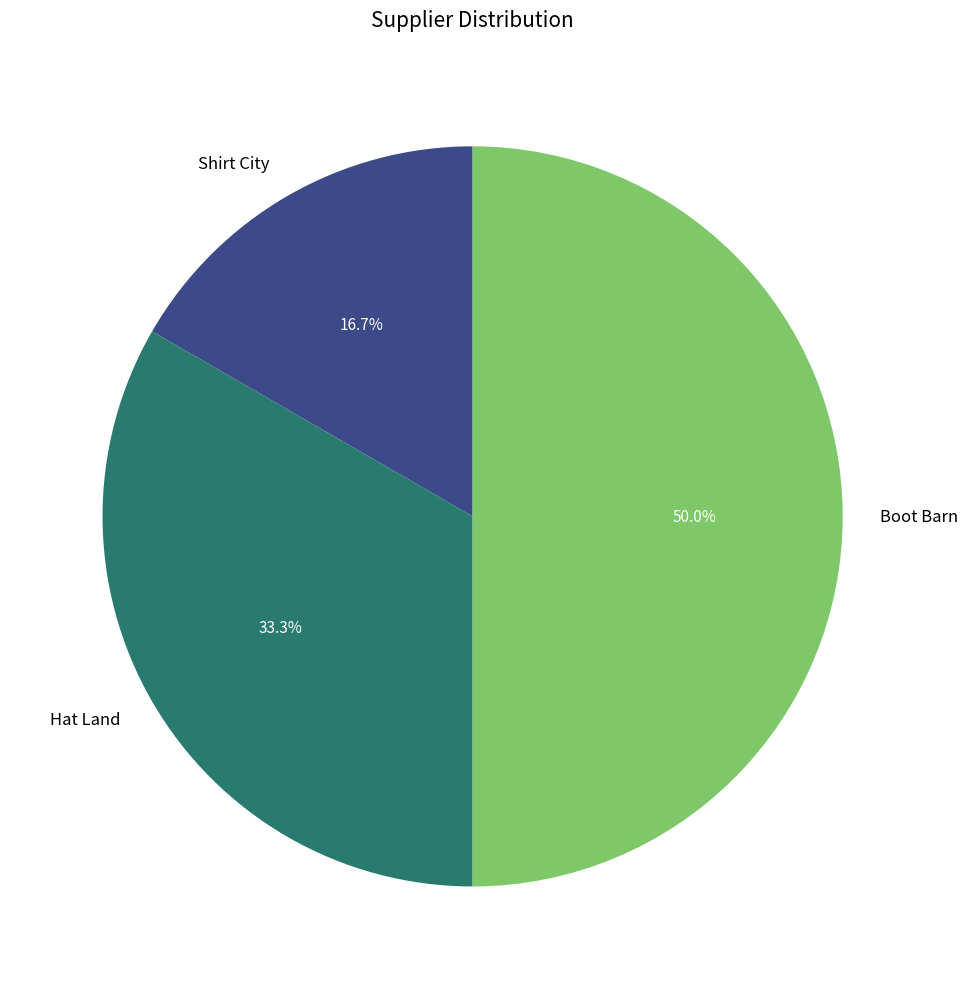

Between Hat Land and Boot Barn, which is larger?

Boot Barn